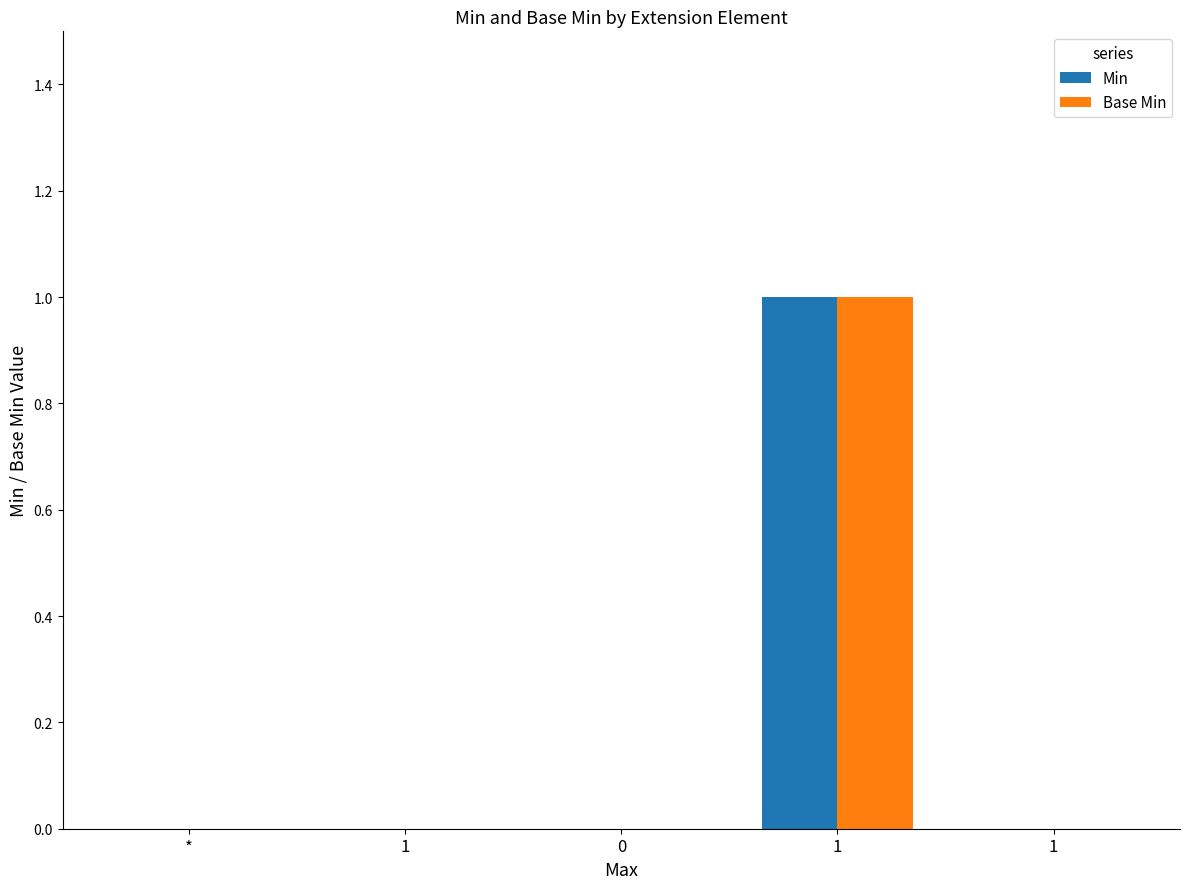

Which series has the largest range (max minus min)?

Min